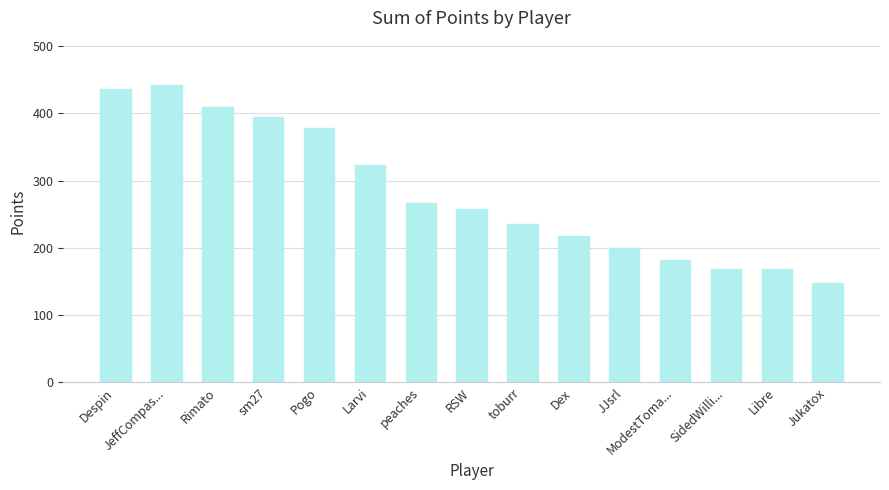

What is the minimum value shown in the chart?

147